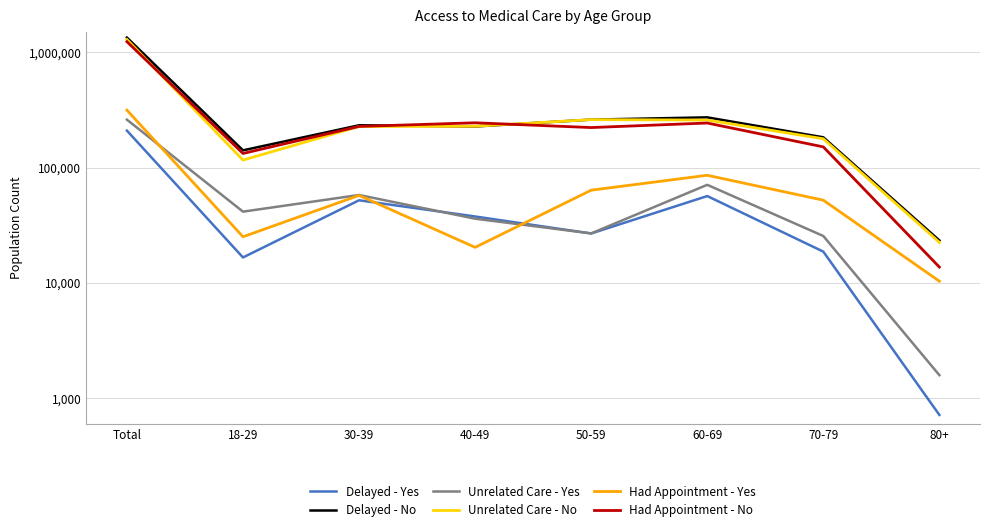

Where do Had Appointment - No and Unrelated Care - No first cross each other?

Total and 18-29